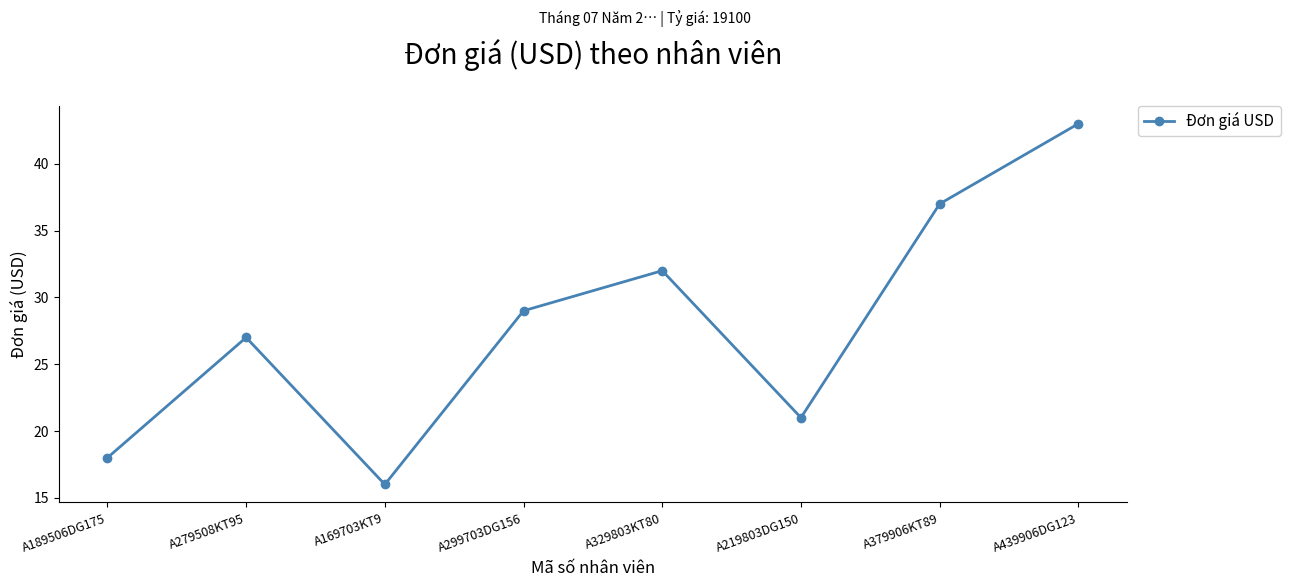

What is the sum of the values at A189506DG175 and A379906KT89?

55